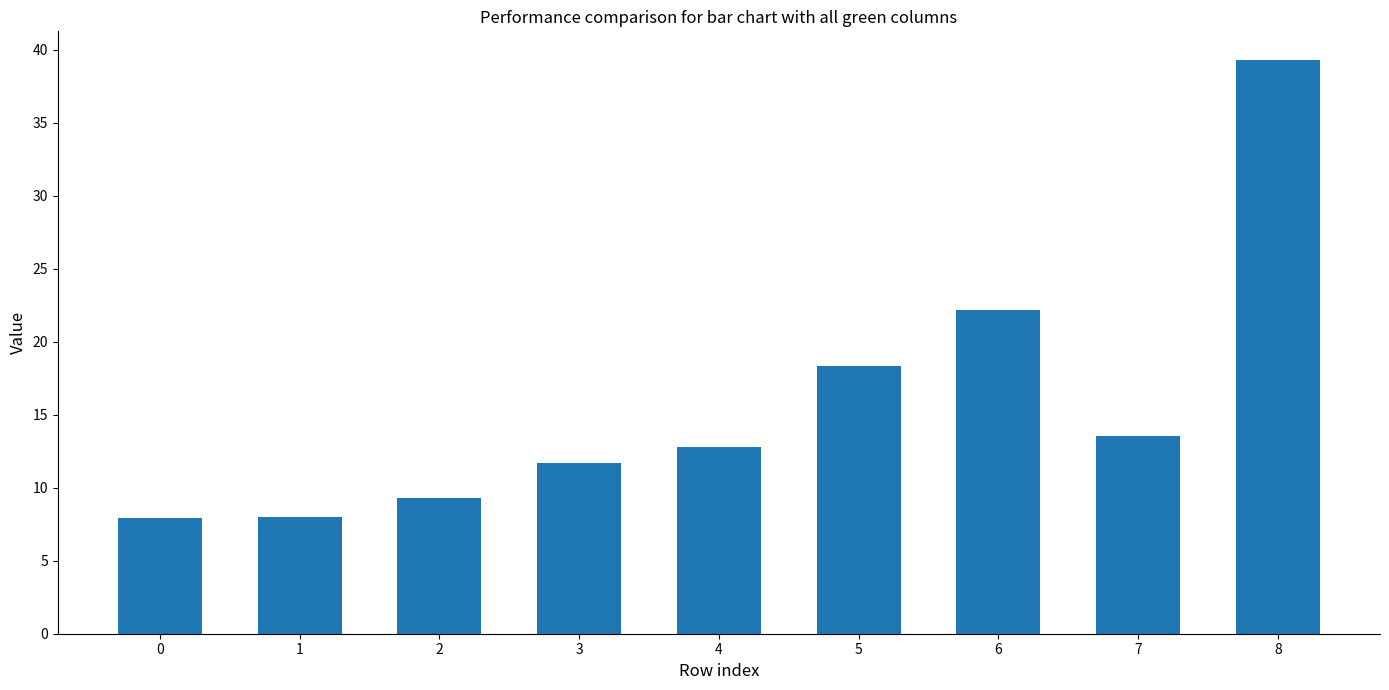

The chart shows a value of 22.2 at 6. True or false?

True